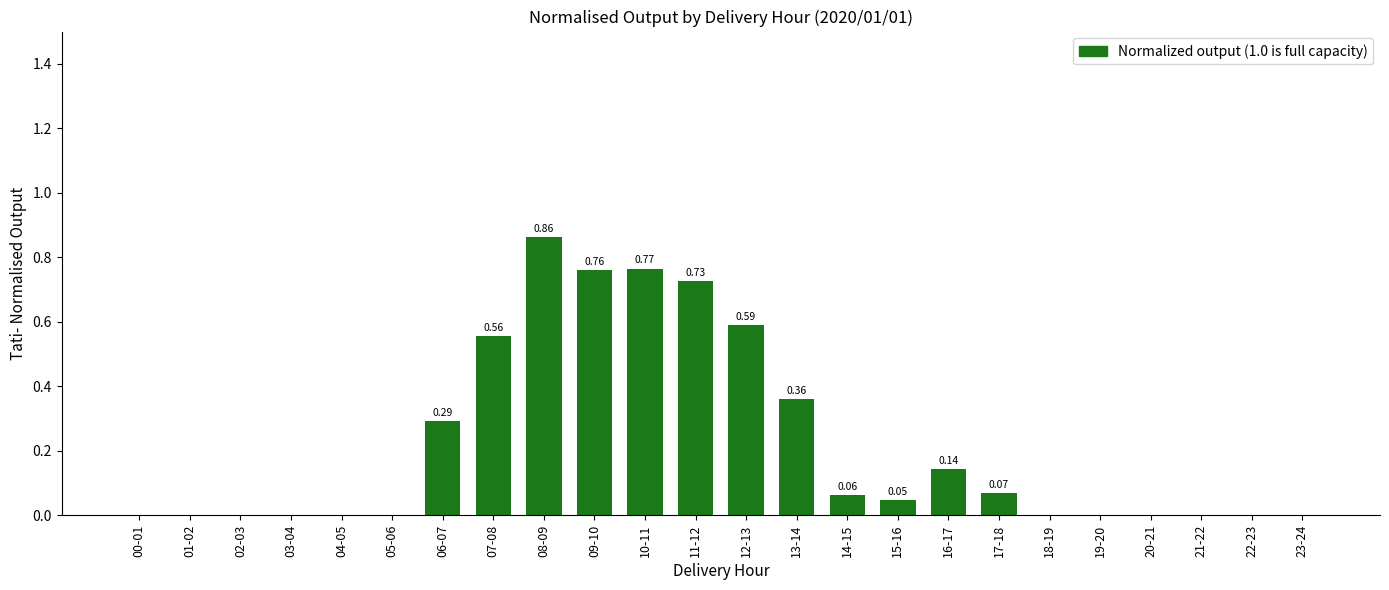

What is the average value?

0.2